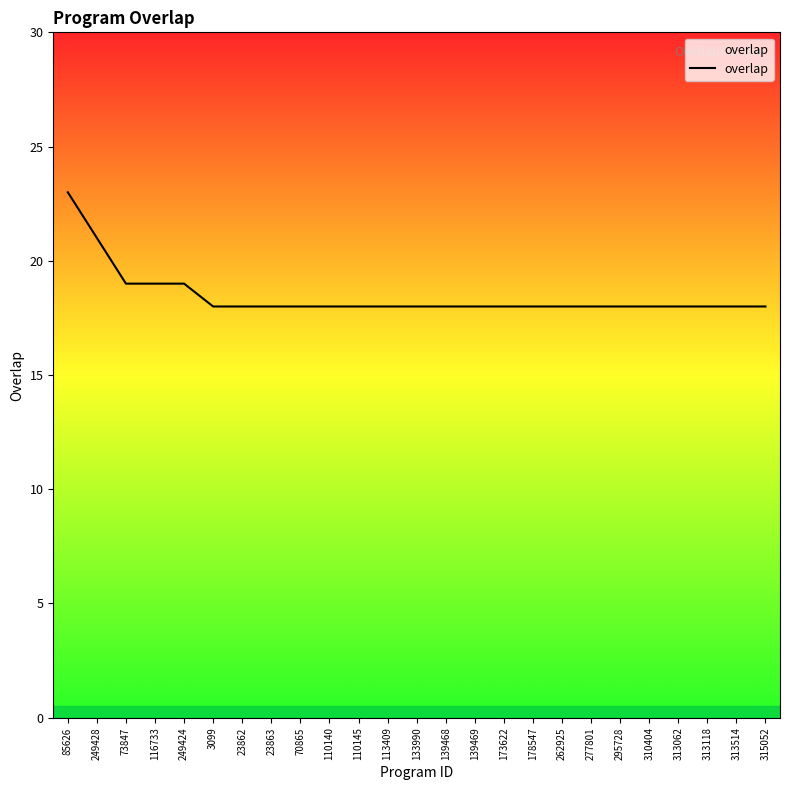

Which category has the highest value across all series?

85626